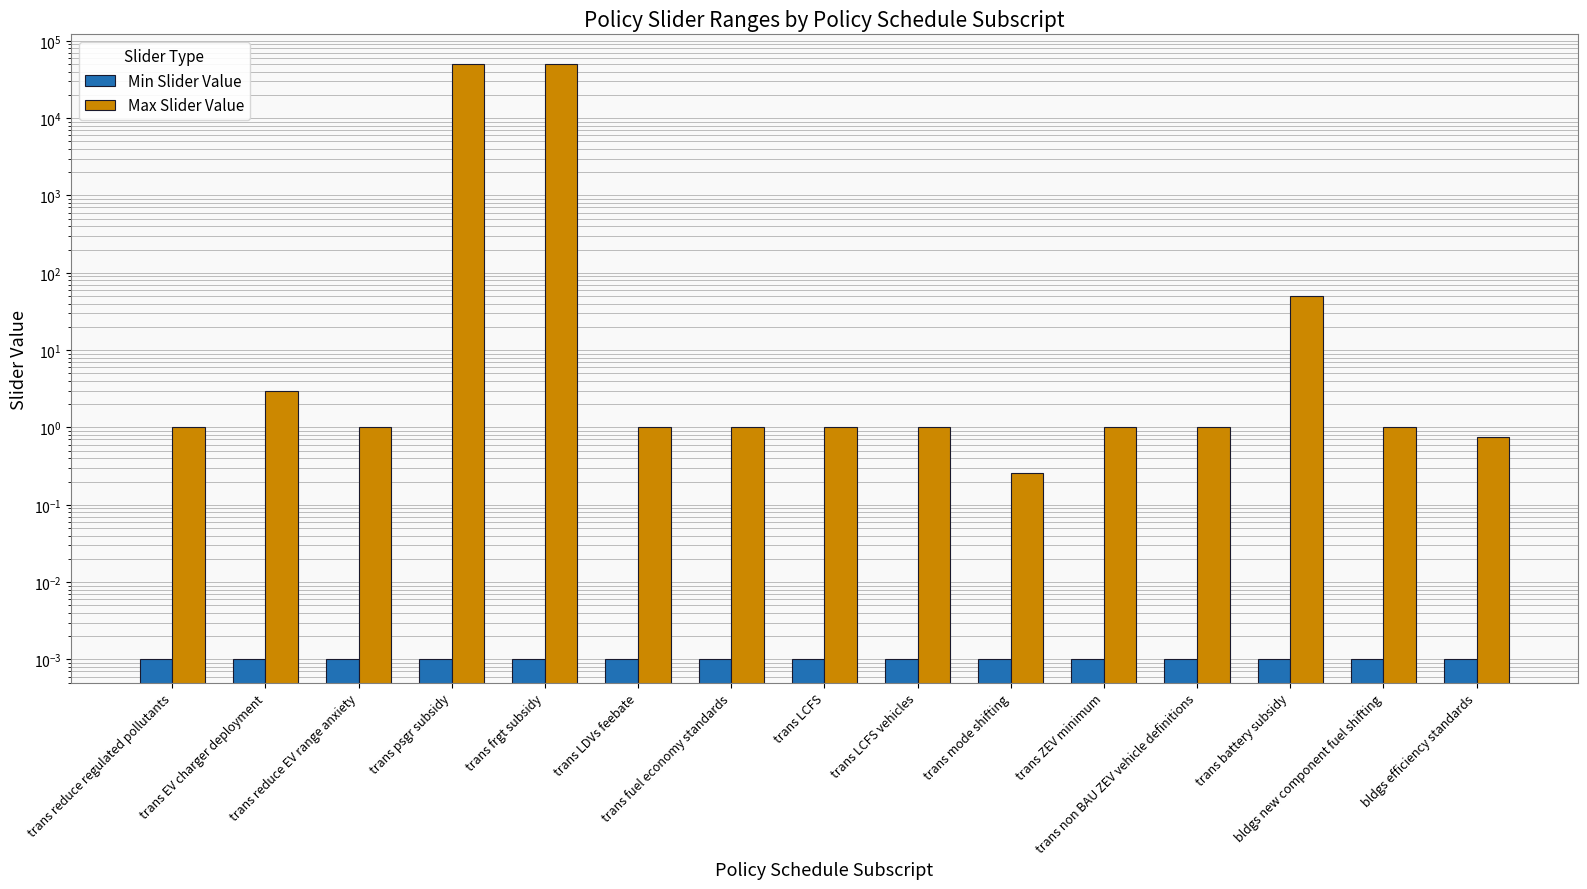

Reading left to right, what are all the values shown in this chart?

Min Slider Value: trans reduce regulated pollutants=0.0	trans EV charger deployment=0.0	trans reduce EV range anxiety=0.0	trans psgr subsidy=0.0	trans frgt subsidy=0.0	trans LDVs feebate=0.0	trans fuel economy standards=0.0	trans LCFS=0.0	trans LCFS vehicles=0.0	trans mode shifting=0.0	trans ZEV minimum=0.0	trans non BAU ZEV vehicle definitions=0.0	trans battery subsidy=0.0	bldgs new component fuel shifting=0.0	bldgs efficiency standards=0.0
Max Slider Value: trans reduce regulated pollutants=1.0	trans EV charger deployment=3.0	trans reduce EV range anxiety=1.0	trans psgr subsidy=50000.0	trans frgt subsidy=50000.0	trans LDVs feebate=1.0	trans fuel economy standards=1.0	trans LCFS=1.0	trans LCFS vehicles=1.0	trans mode shifting=0.3	trans ZEV minimum=1.0	trans non BAU ZEV vehicle definitions=1.0	trans battery subsidy=50.0	bldgs new component fuel shifting=1.0	bldgs efficiency standards=0.8